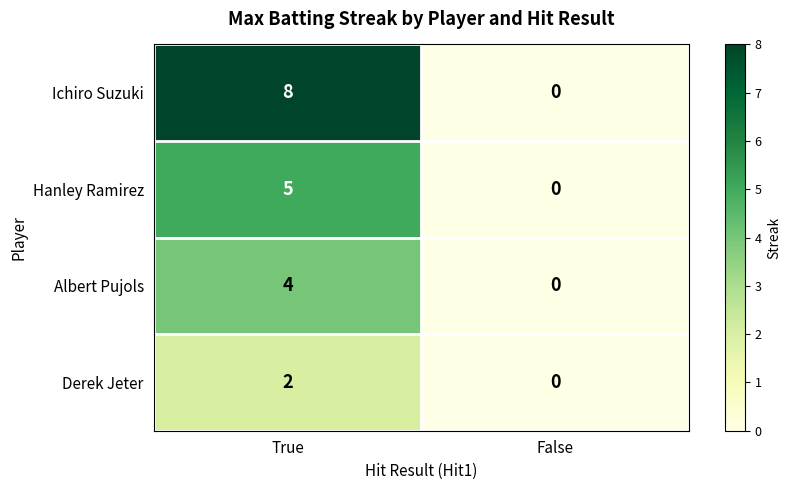

Which category has the lowest value across all series?

False